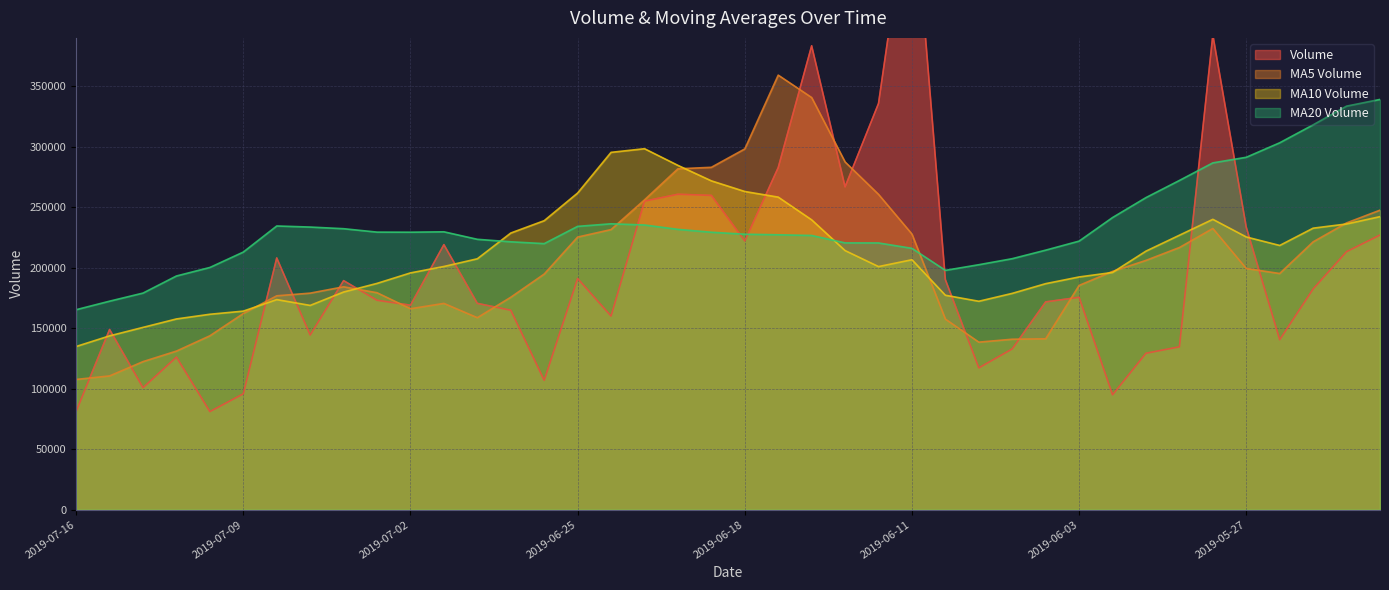

Between 2019-06-19 and 2019-06-05, which series saw the biggest shift?

v_ma5